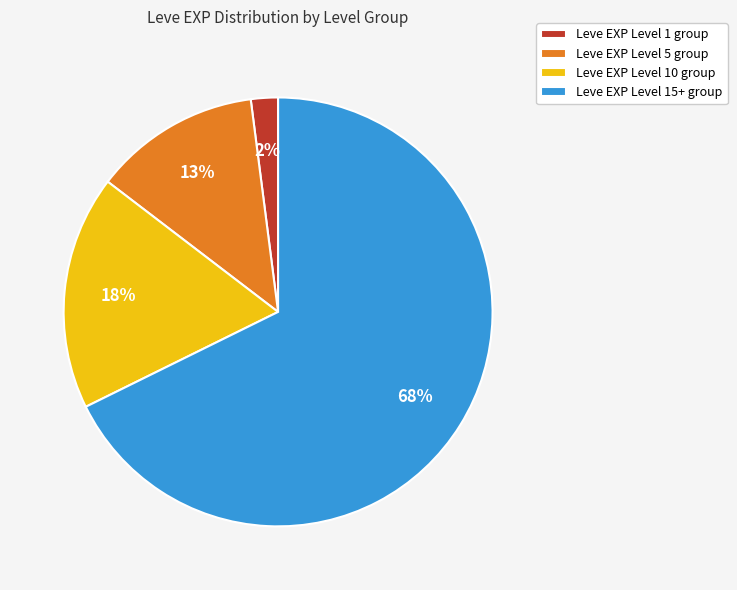

What is the majority slice?

Leve EXP Level 15+ group